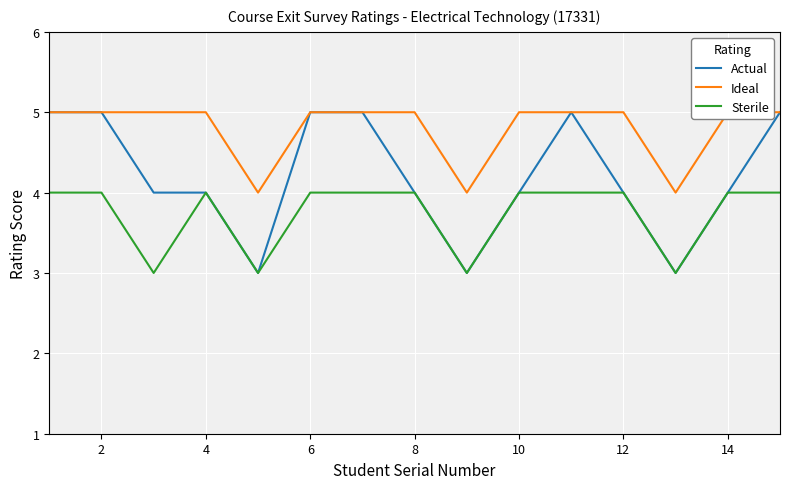

What is the difference between the maximum and minimum values in the Actual series?

2